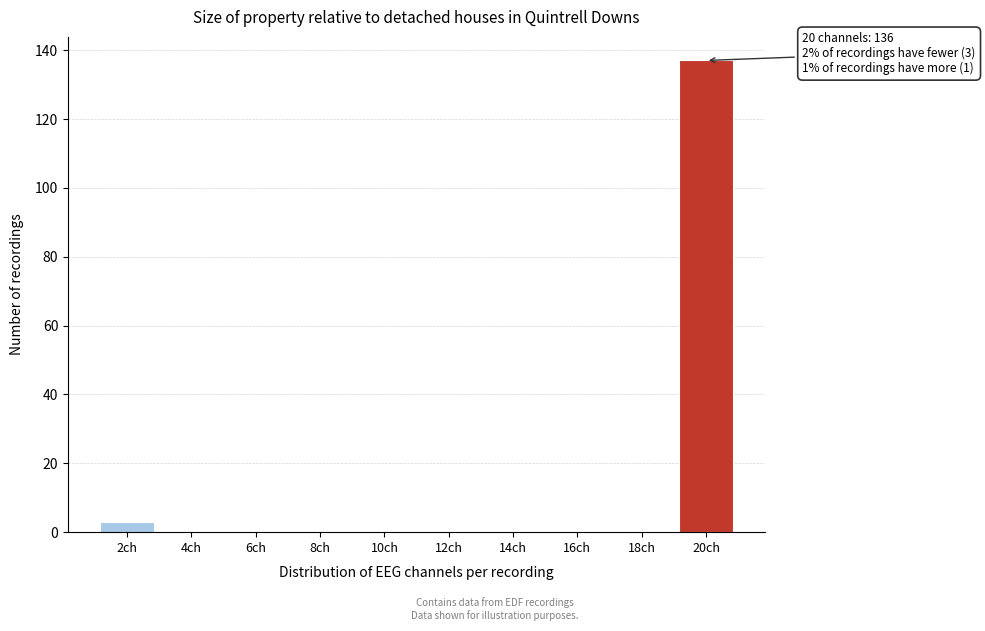

Reading left to right, transcribe all the data shown in this chart.

2ch=3	4ch=0	6ch=0	8ch=0	10ch=0	12ch=0	14ch=0	16ch=0	18ch=0	20ch=137